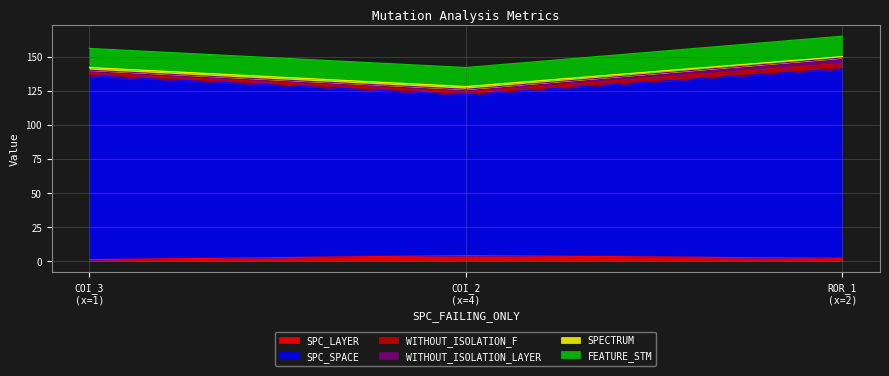

Reading left to right, what are all the values shown in this chart?

SPC_LAYER: 1	4	2
SPC_SPACE: 135	118	139
WITHOUT_ISOLATION_F: 2	2	4
WITHOUT_ISOLATION_LAYER: 2	2	4
SPECTRUM: 2	2	1
FEATURE_STM: 14	14	15